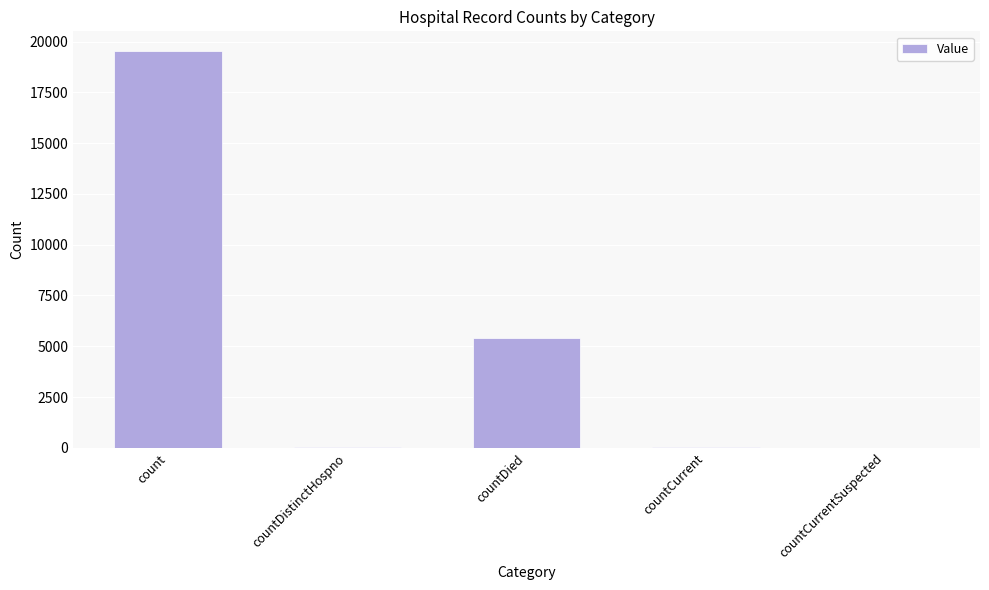

Are the bars horizontal?

No